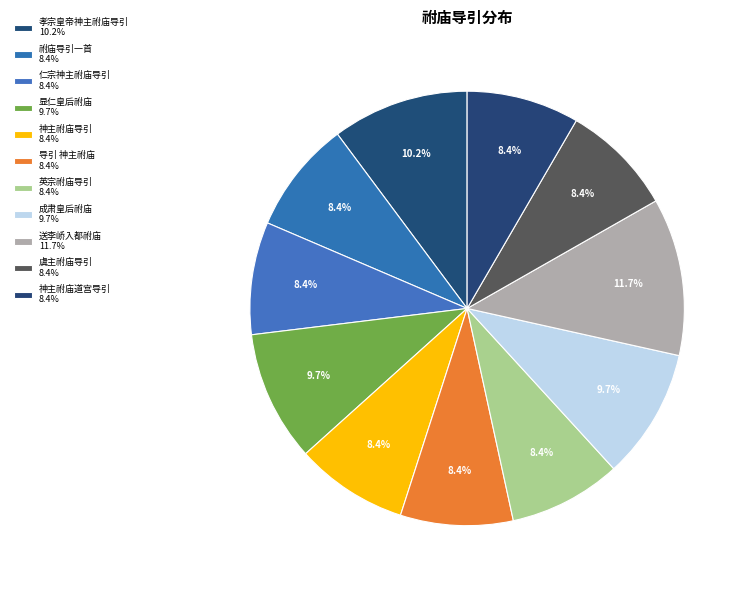

How many segments does this pie chart have?

11